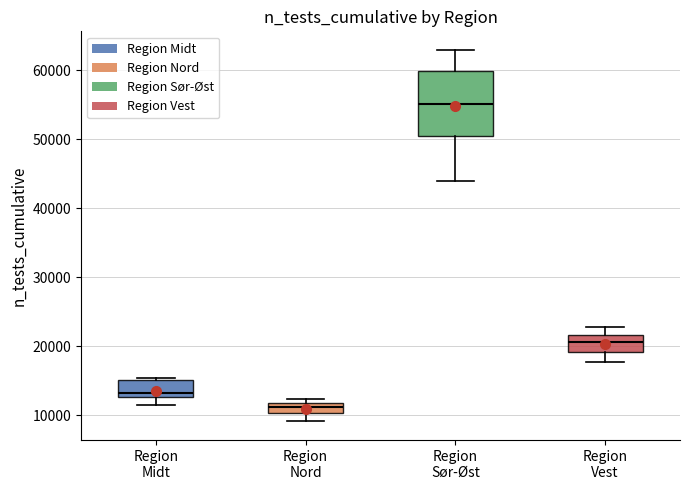

Which box's median line is the lowest?

Region Nord